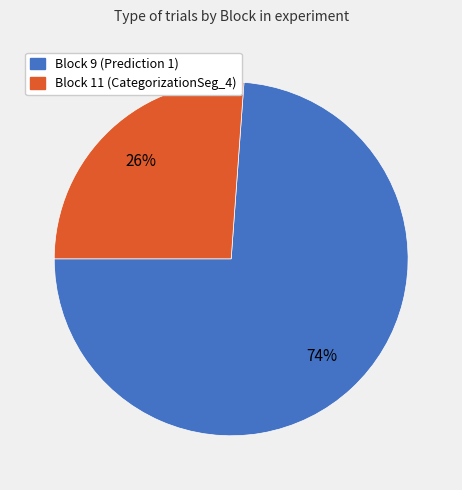

To the nearest percent, what is the average slice percentage?

50%